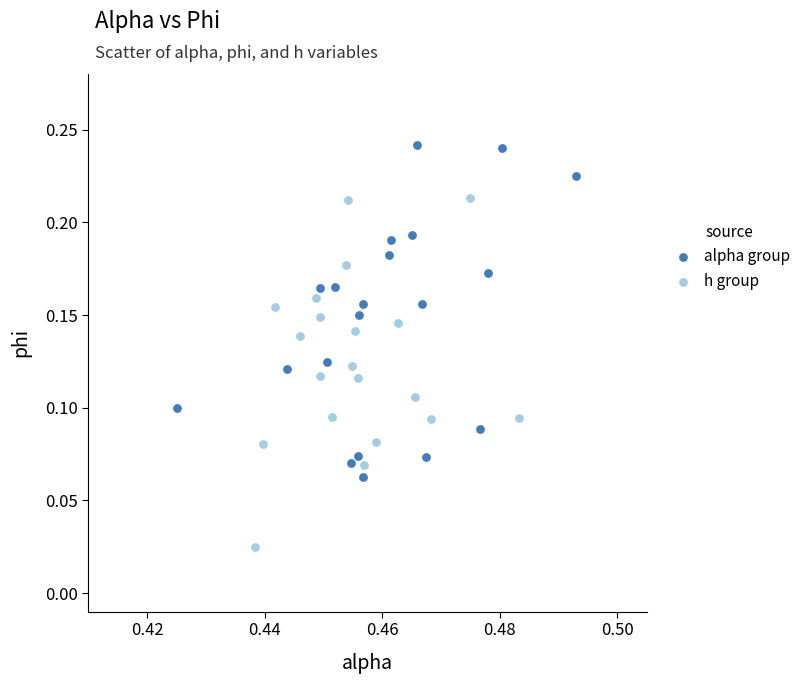

Which series contains the highest Y value?

alpha group